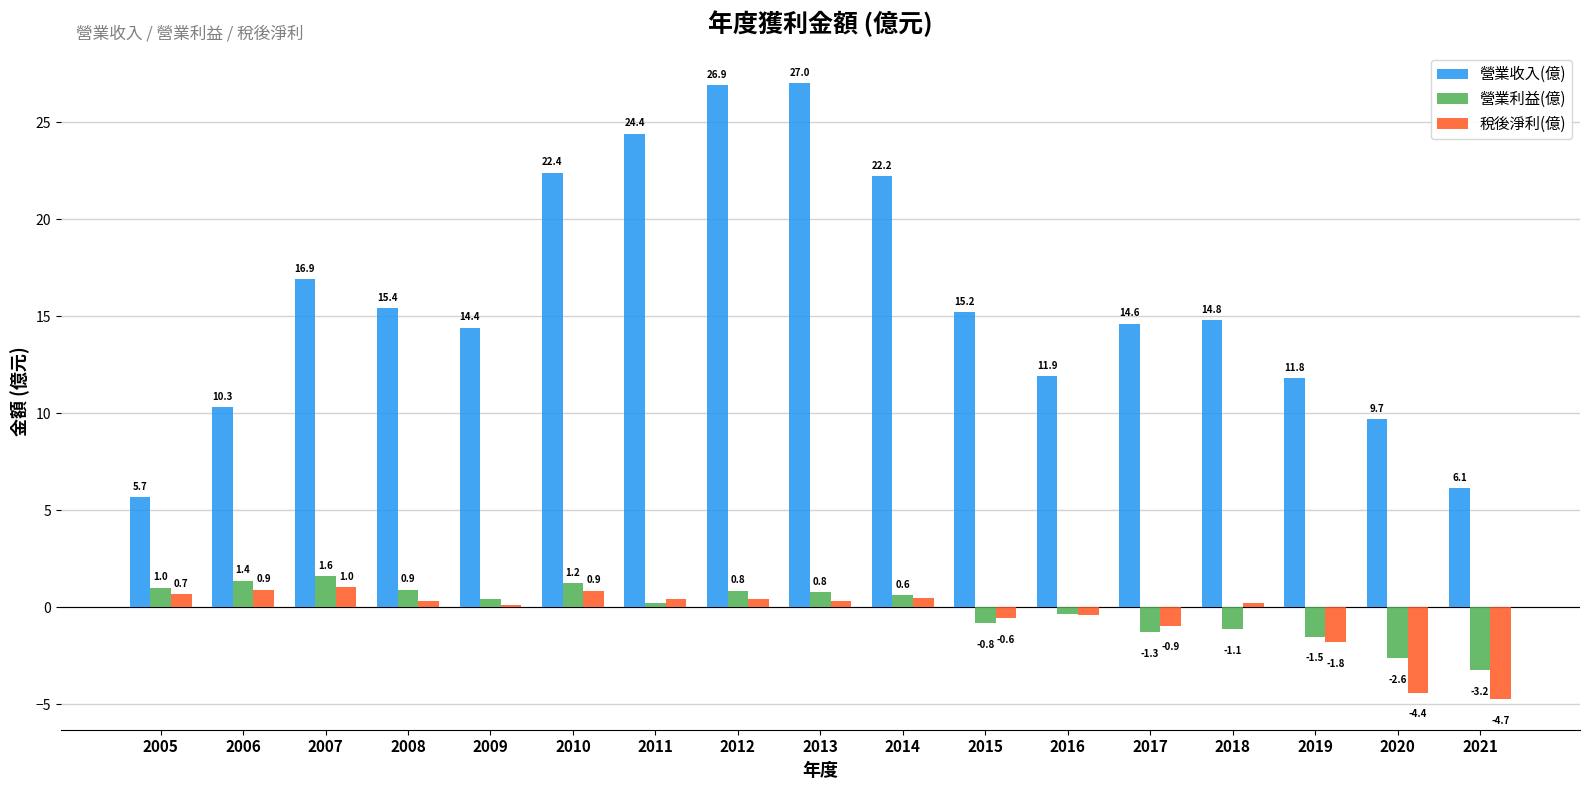

Between 2013 and 2014, which series saw the biggest shift?

營業收入(億)